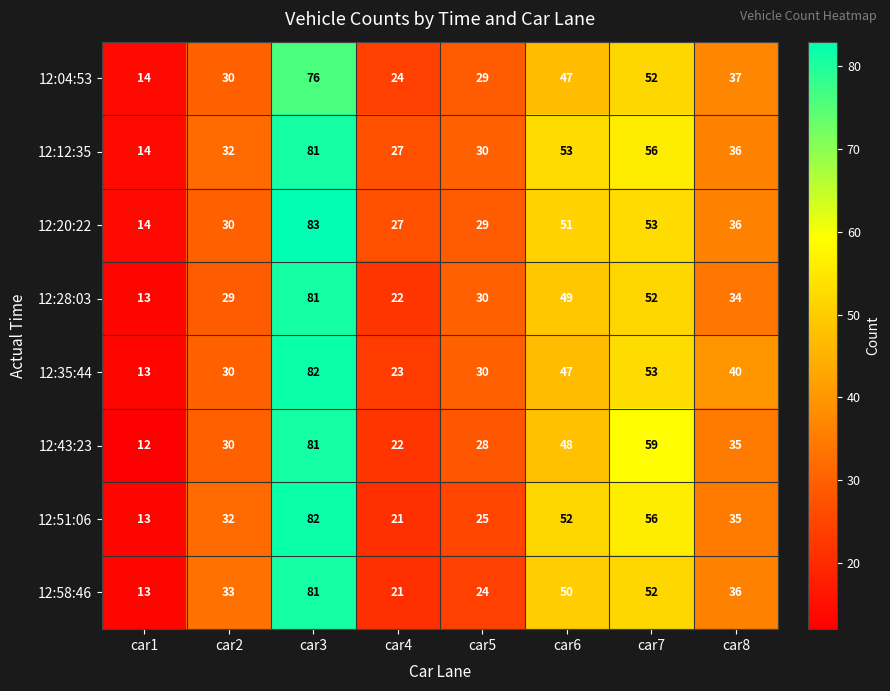

Is it true that 12:28:03 equals 14 at car2?

False